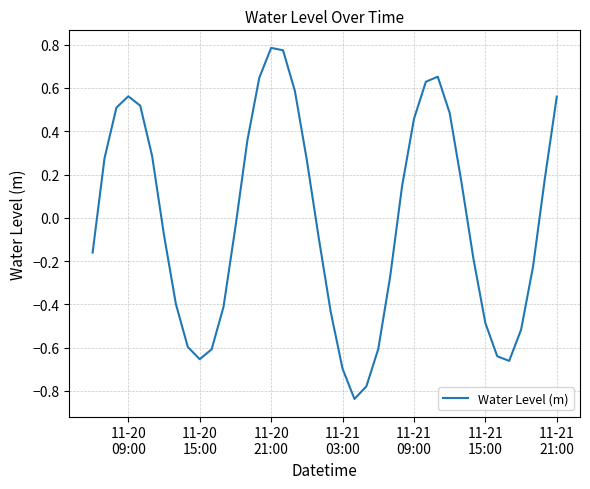

What is the difference between the maximum and minimum values?

1.6